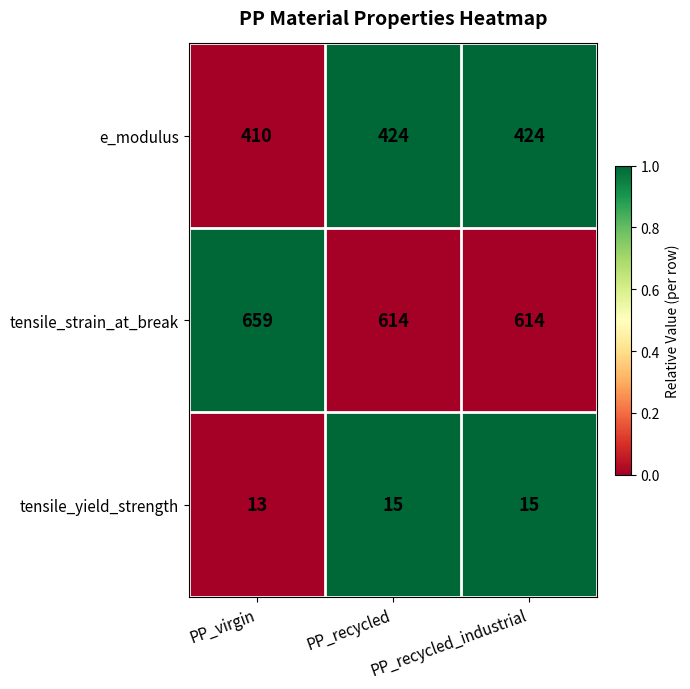

How many data points does each series have?

3